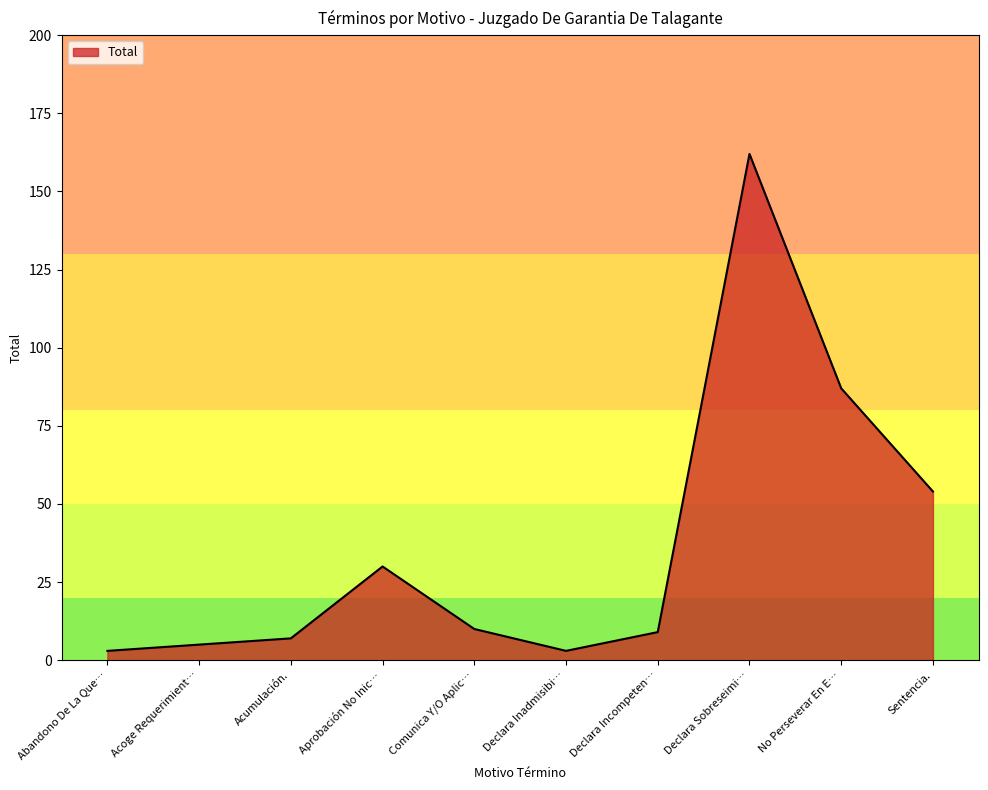

What is the difference between the maximum and minimum values?

159